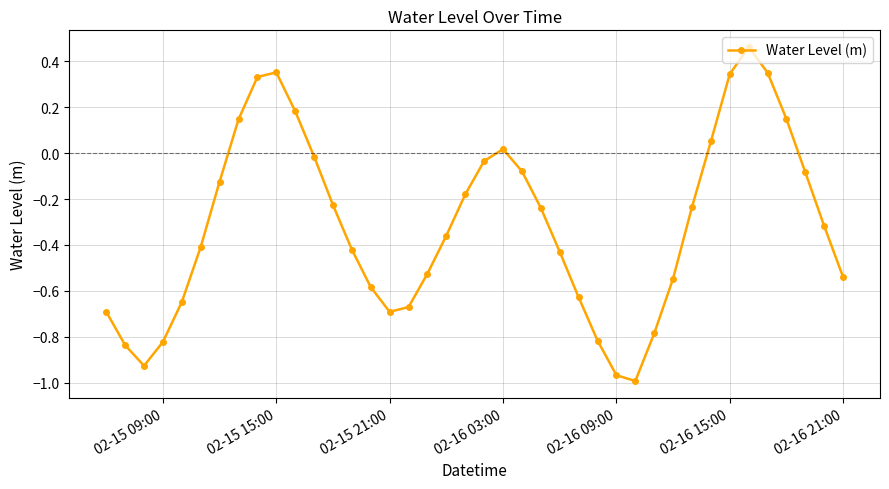

What is the difference between the maximum and minimum values?

1.5